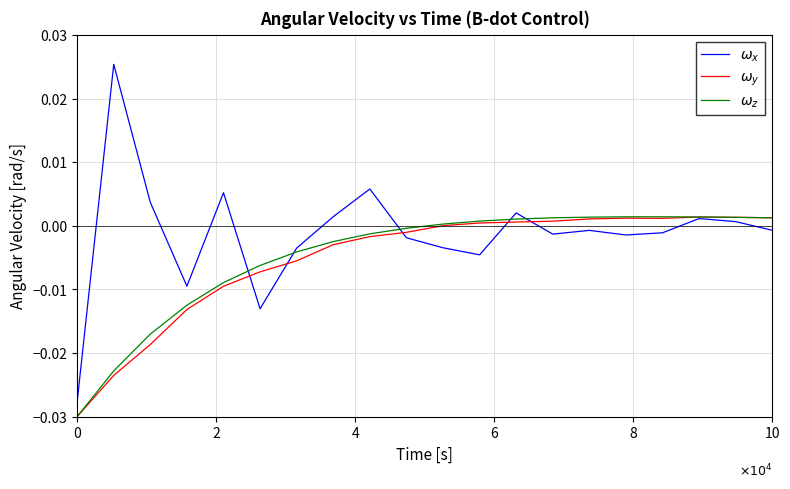

Is this an area chart (filled region under the line)?

No